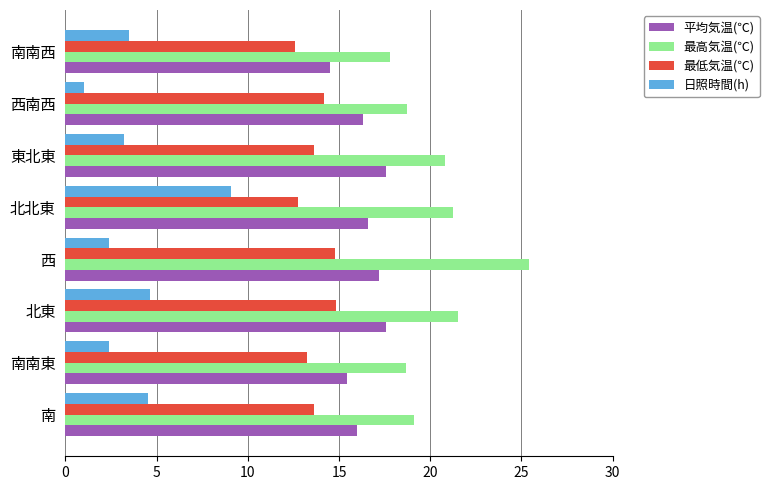

Read the 最高気温(℃) value at 西南西.

18.7